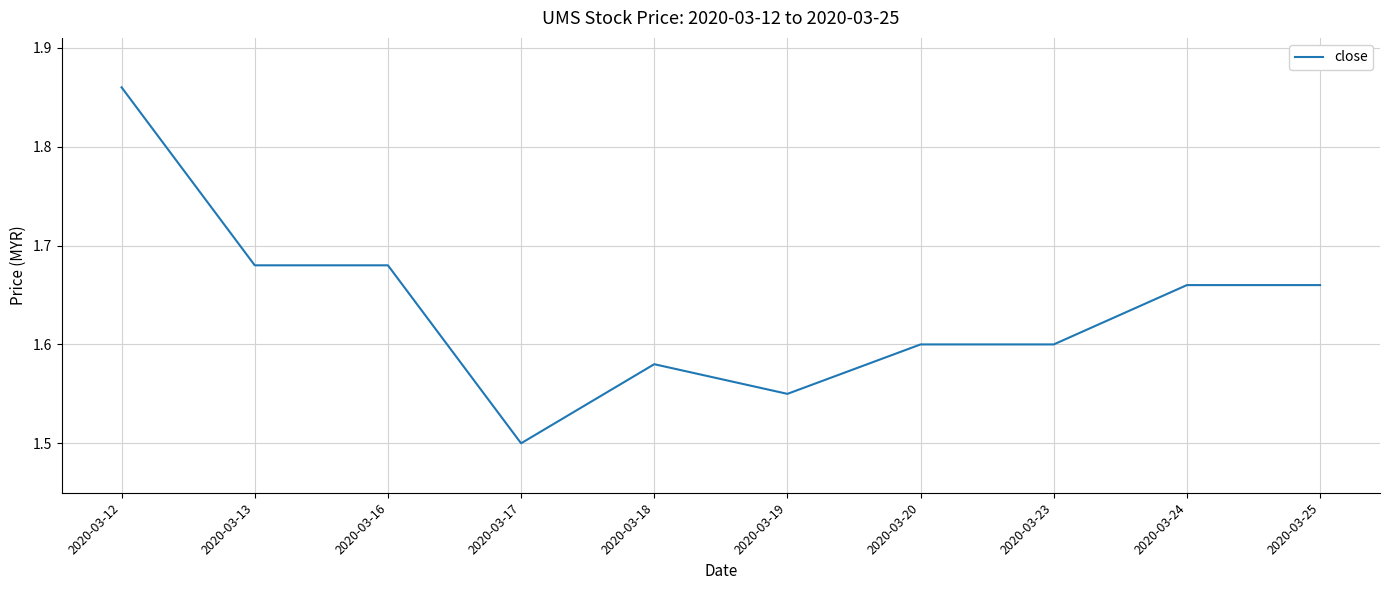

Which has a higher value, 2020-03-16 or 2020-03-18?

2020-03-16